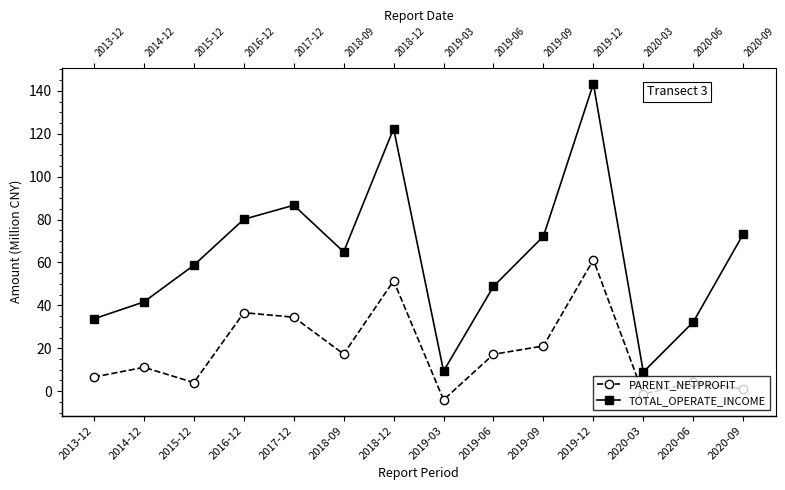

At which category does PARENT_NETPROFIT reach its first local peak?

2014-12